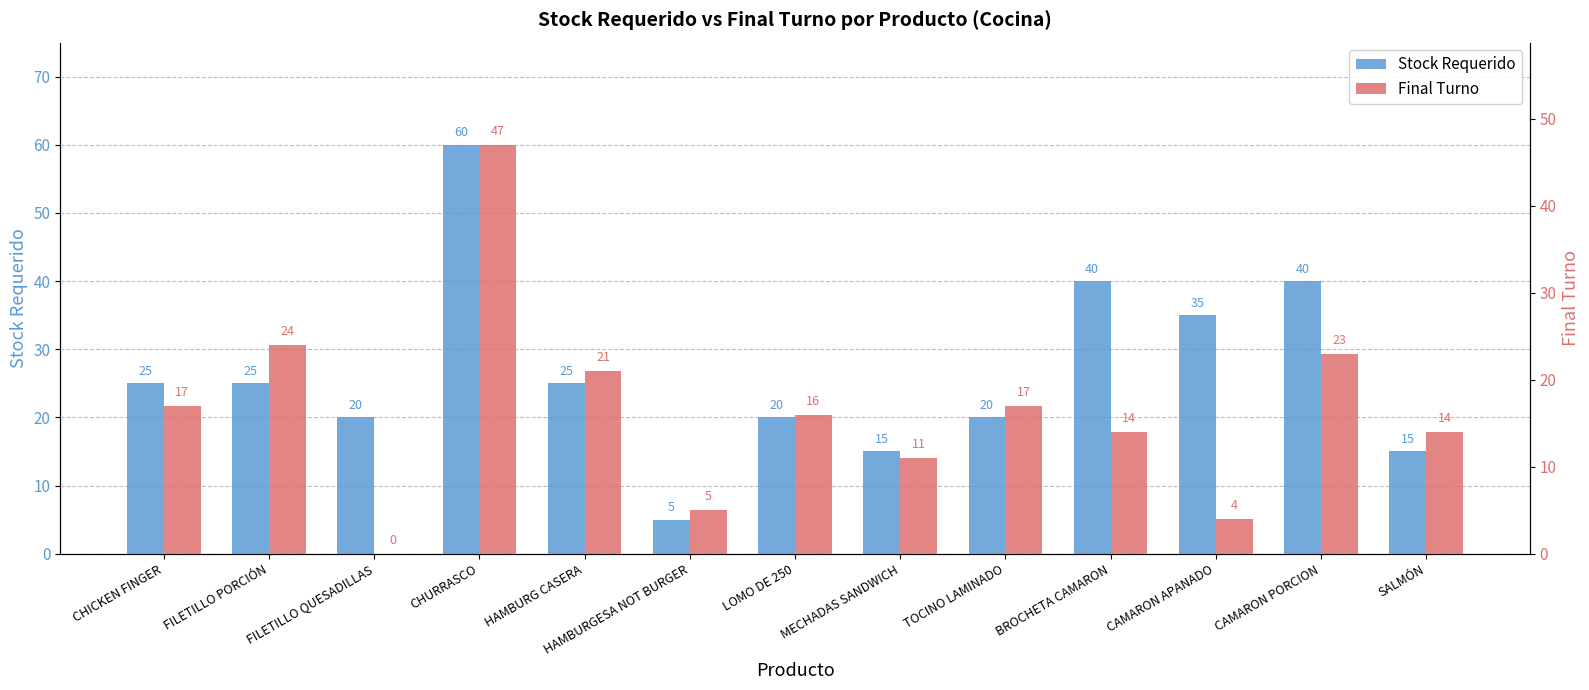

What is the sum of the Final Turno values at TOCINO LAMINADO and CHURRASCO?

64